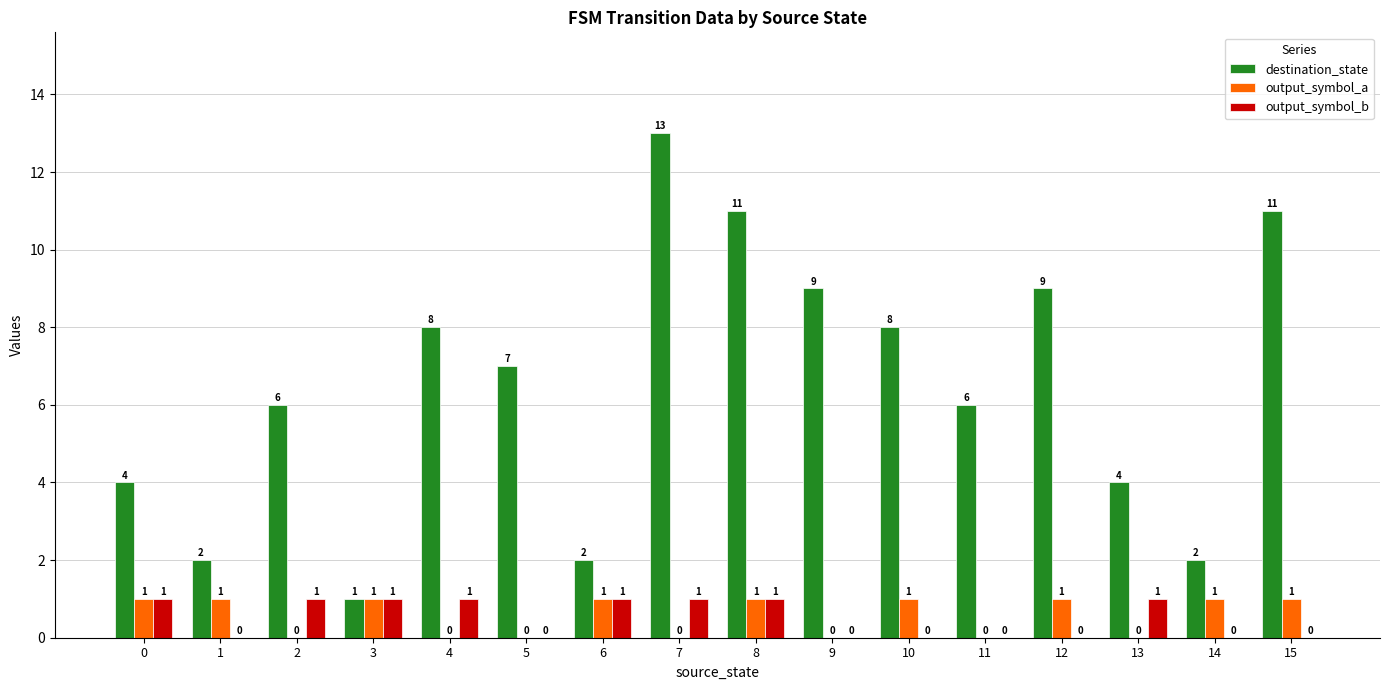

What are all the series names shown in the legend?

destination_state, output_symbol_a, output_symbol_b